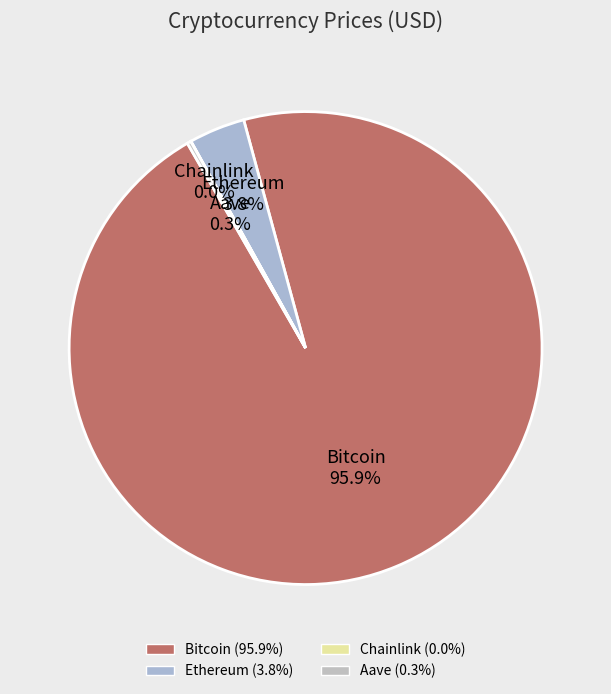

Which category accounts for the majority?

Bitcoin